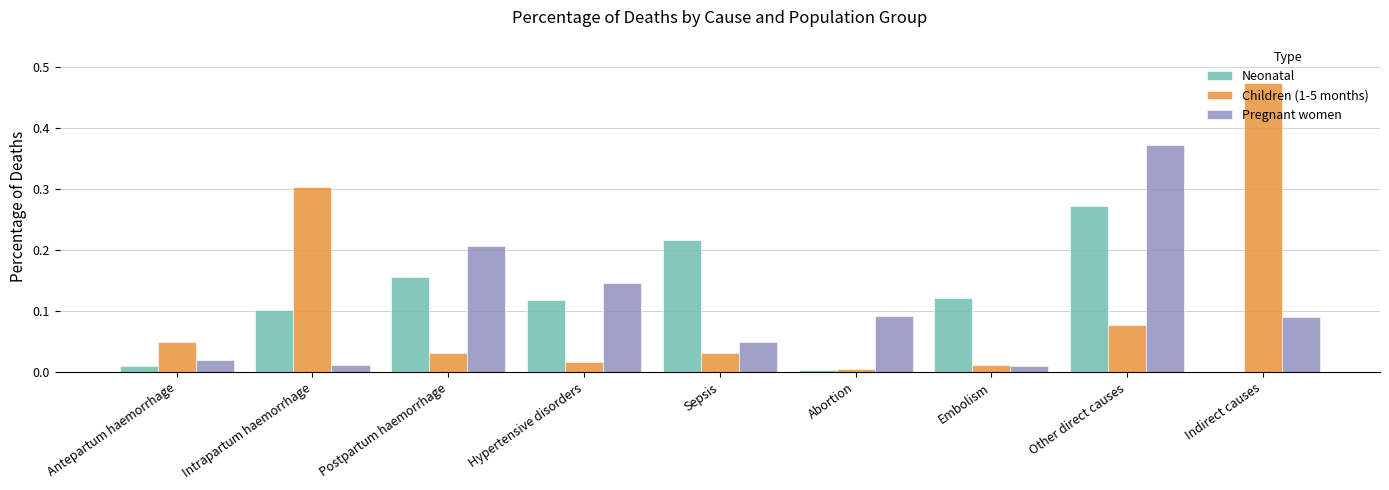

Is the value of Pregnant women at Intrapartum haemorrhage greater than the value of Children (1-5 months) at Sepsis?

No